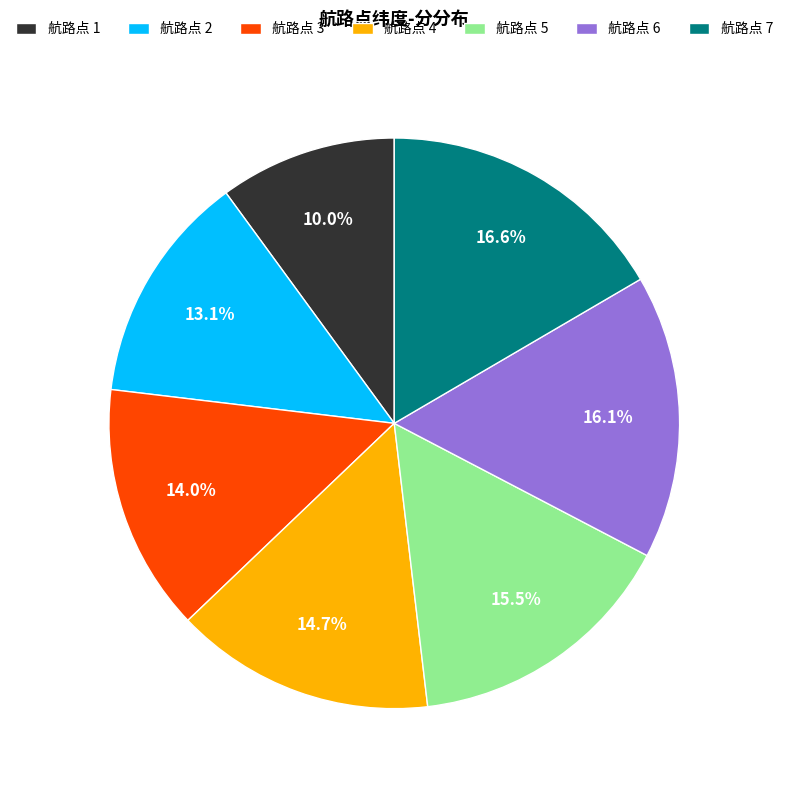

Is 航路点 6 the majority of the pie?

No